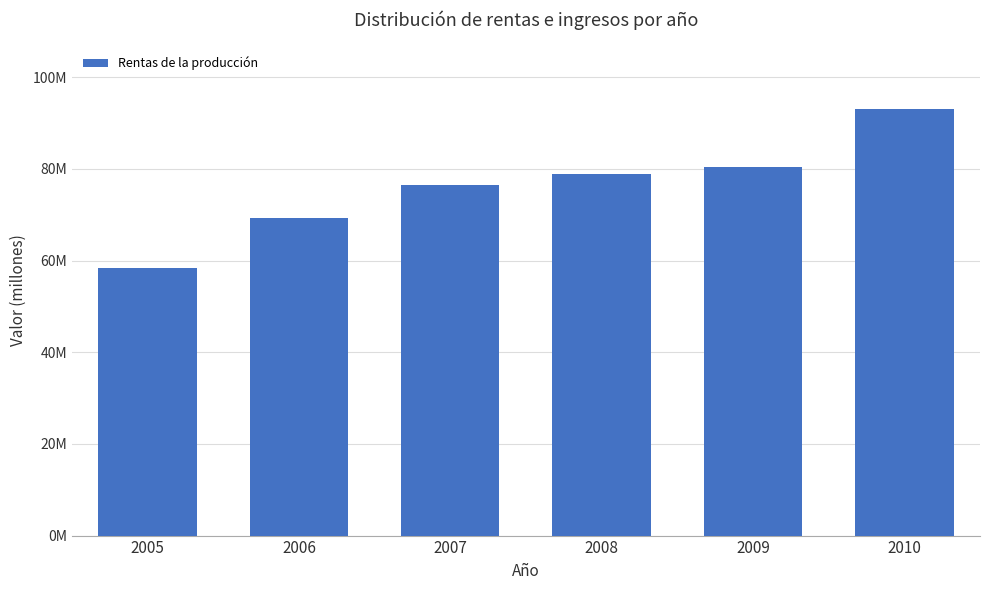

What is the greatest value displayed?

93053588